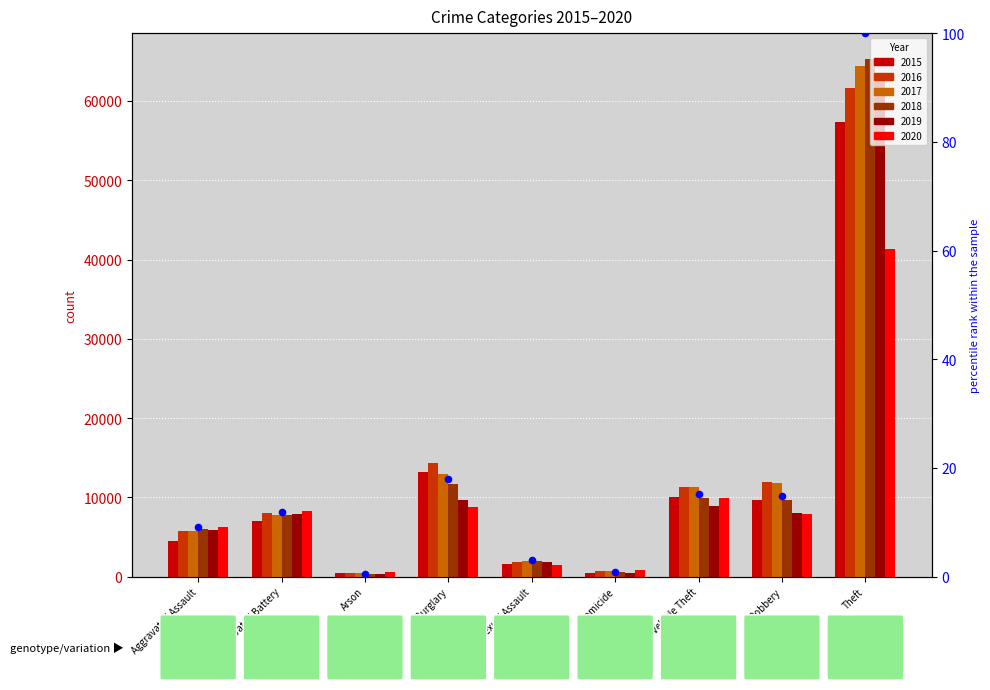

What is the change in value from Arson to Motor Vehicle Theft?

+14.7